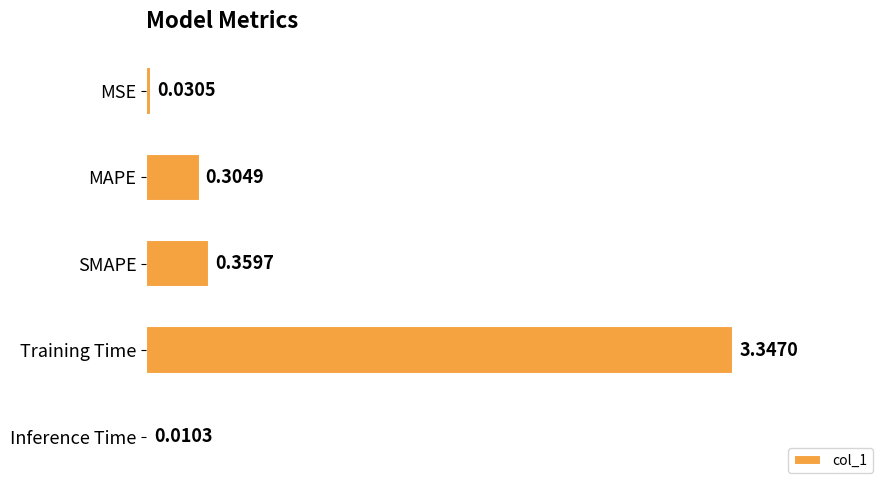

At which label is the value closest to 1?

SMAPE